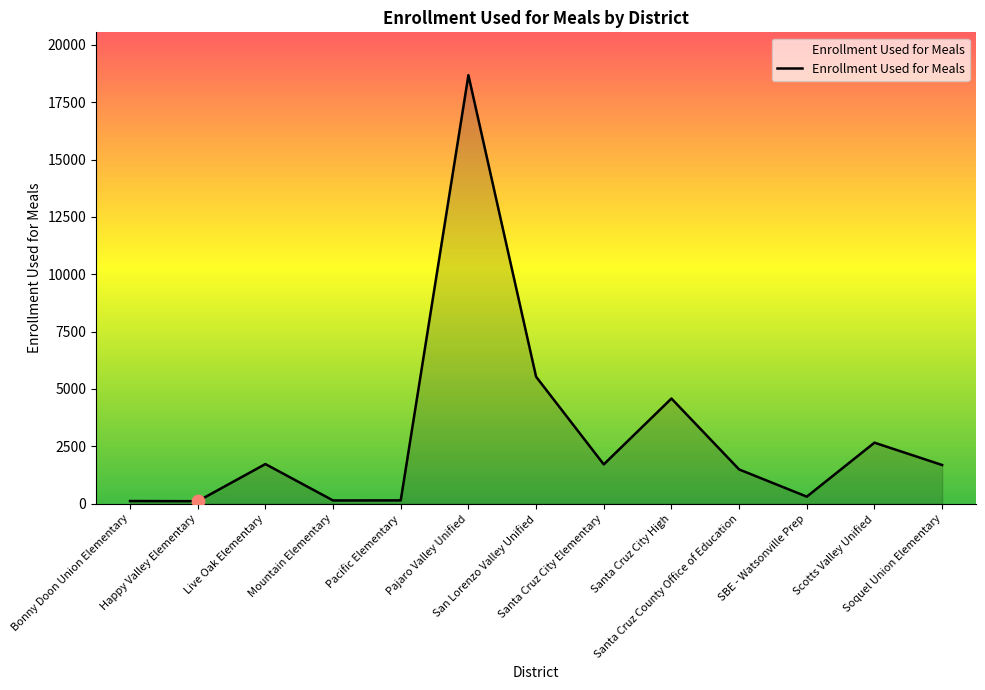

What is the change in value from Happy Valley Elementary to Live Oak Elementary?

+1619